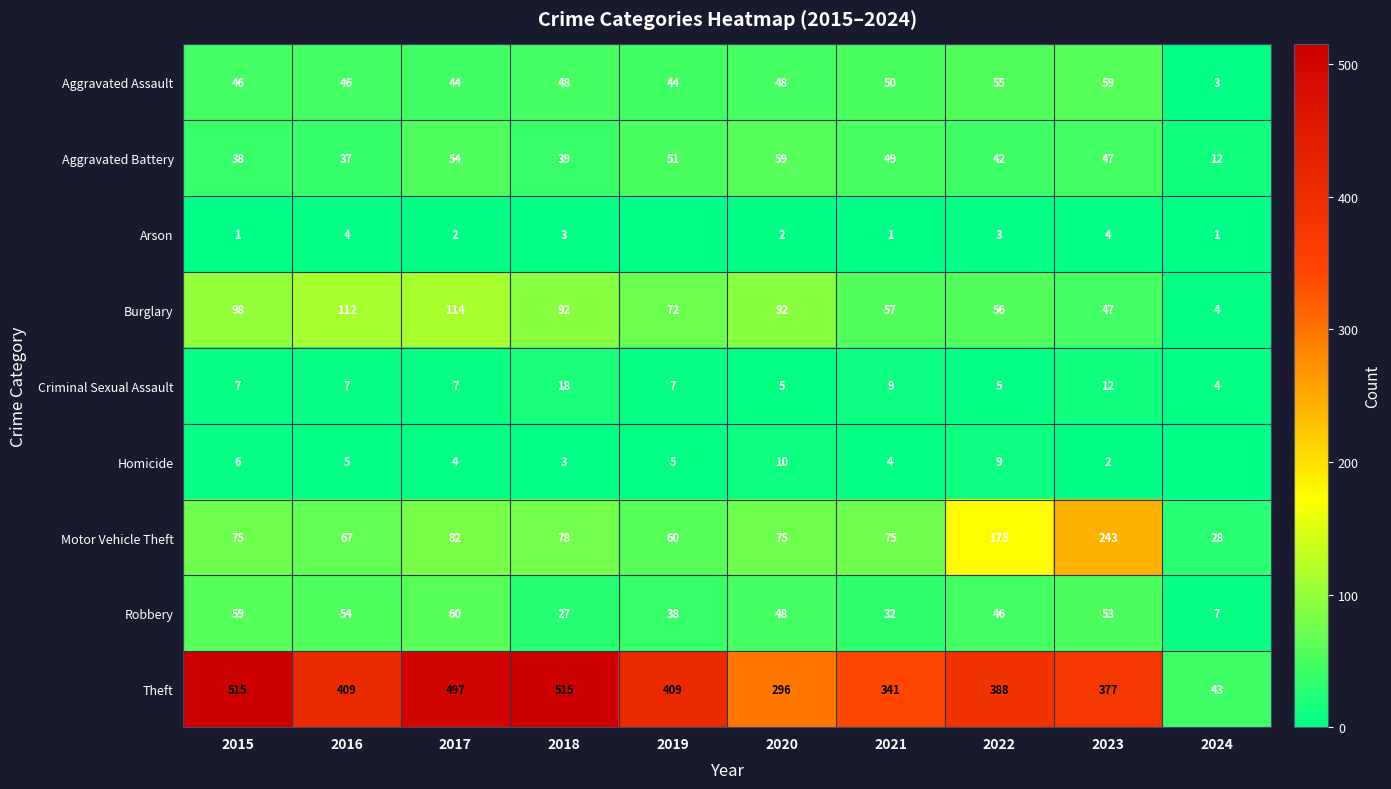

What is the difference between the Aggravated Battery values at 2020 and 2018?

20